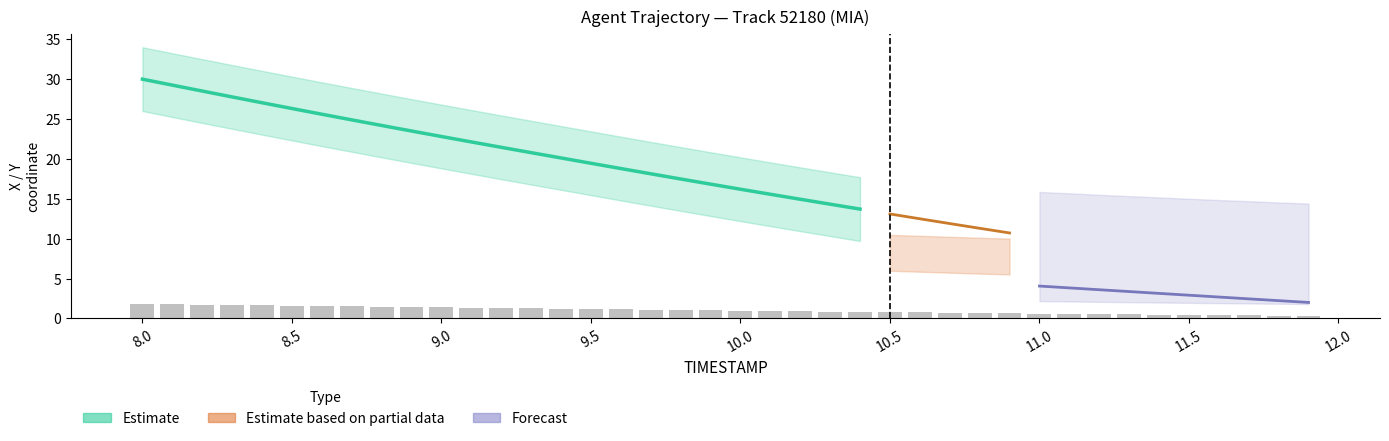

Which category has the highest value across all series?

8.0